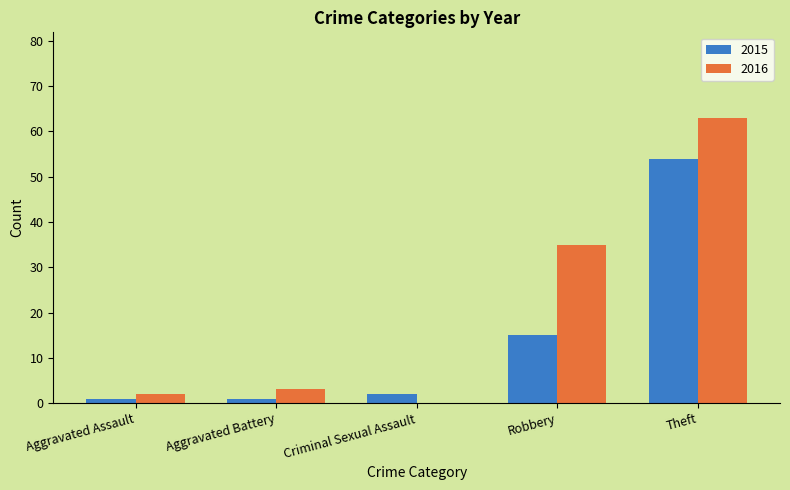

Reading left to right, what are all the values shown in this chart?

2015: Aggravated Assault=1	Aggravated Battery=1	Criminal Sexual Assault=2	Robbery=15	Theft=54
2016: Aggravated Assault=2	Aggravated Battery=3	Criminal Sexual Assault=0	Robbery=35	Theft=63